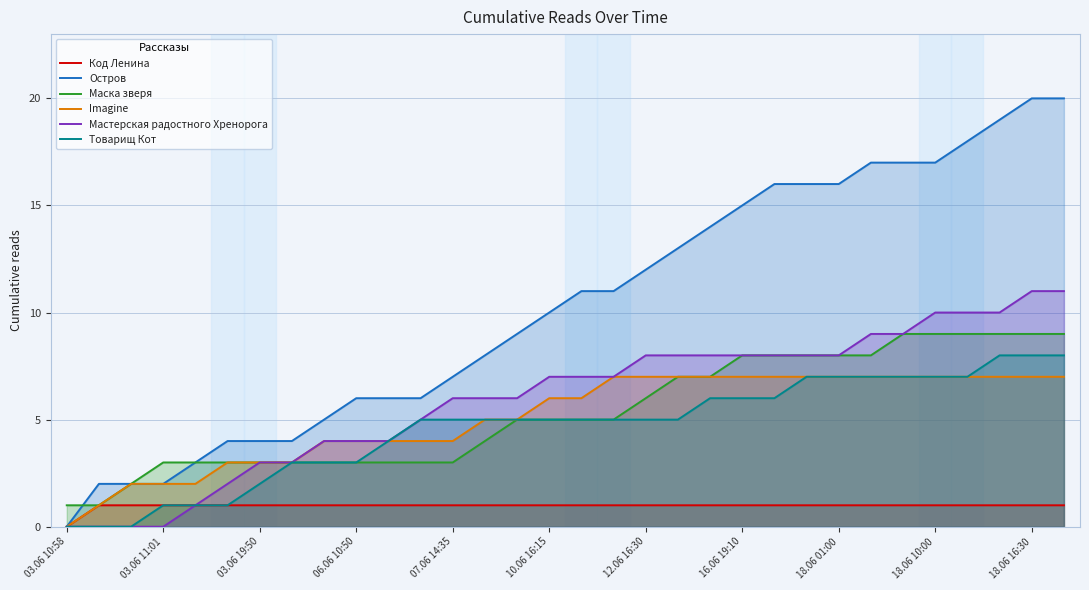

Which series has the largest total across all categories?

Остров